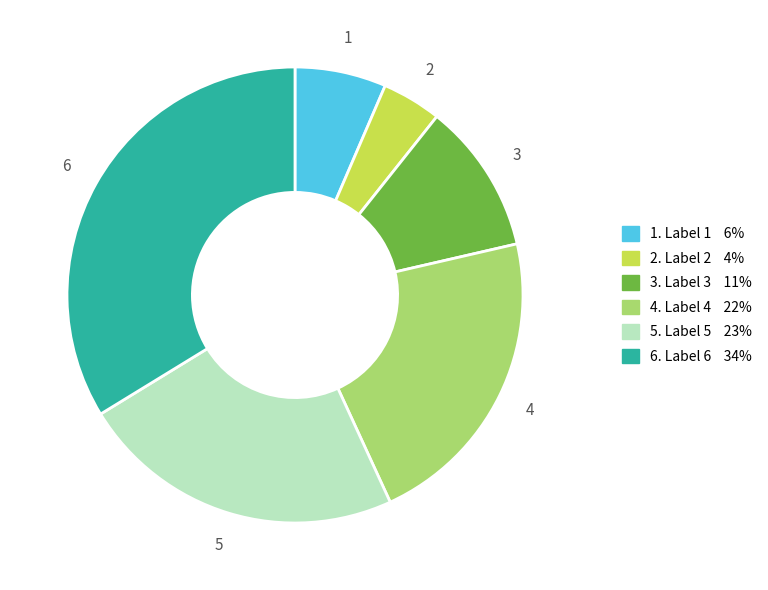

Does any single category account for the majority?

No